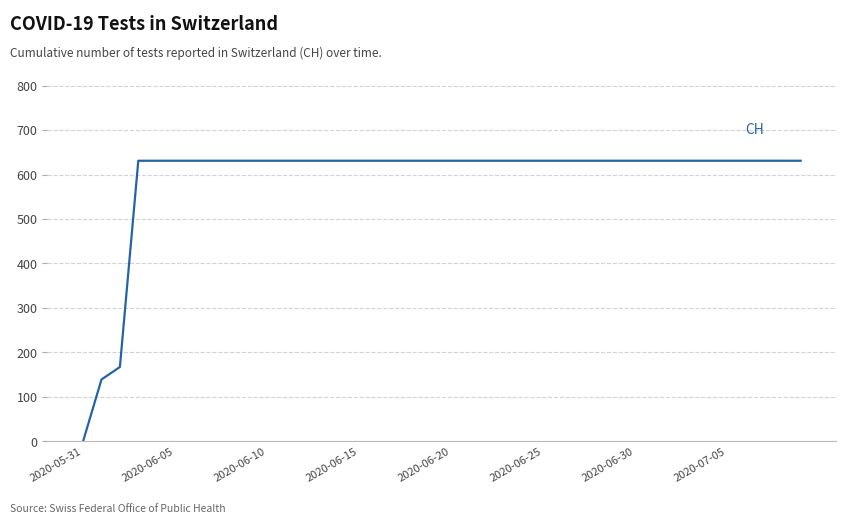

What is the difference between the maximum and minimum values?

631